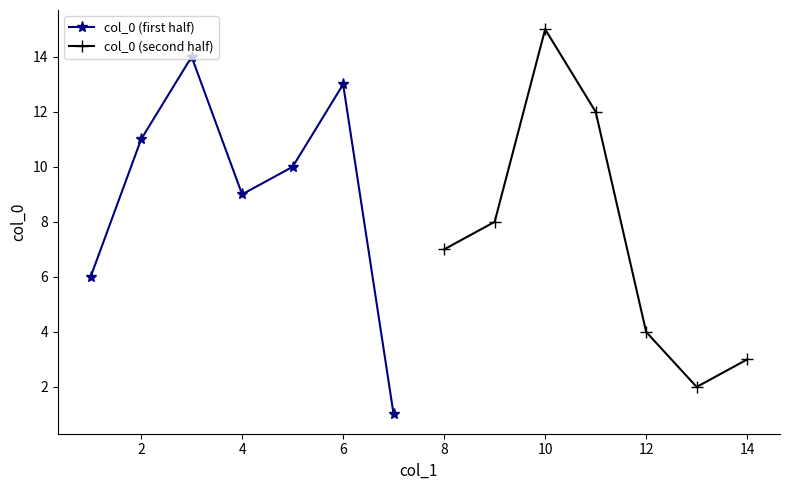

The col_0 (first half) series shows 9 at 4. True or false?

True